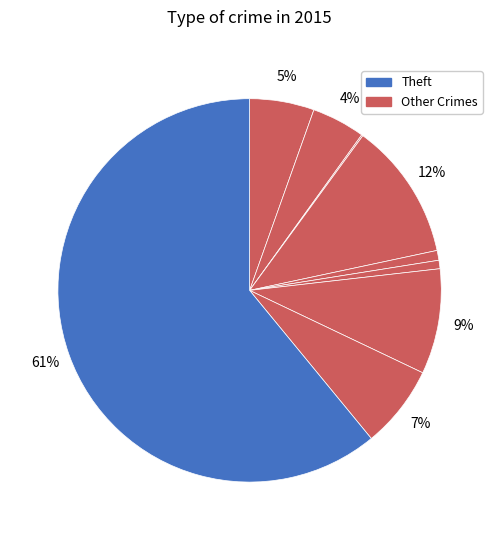

What is the largest slice in the pie chart?

Theft